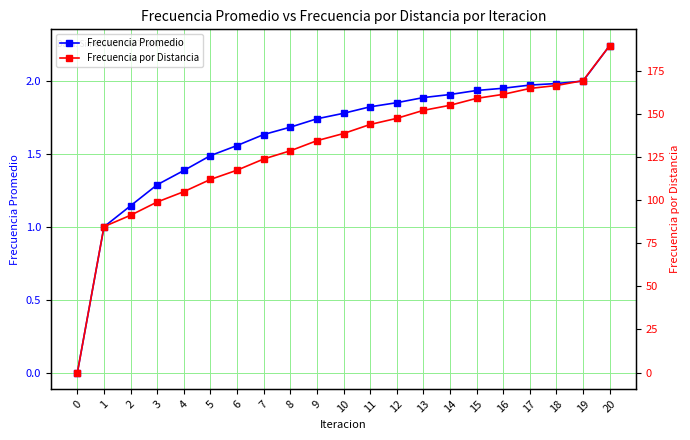

At which category is the sum across all series the highest?

20